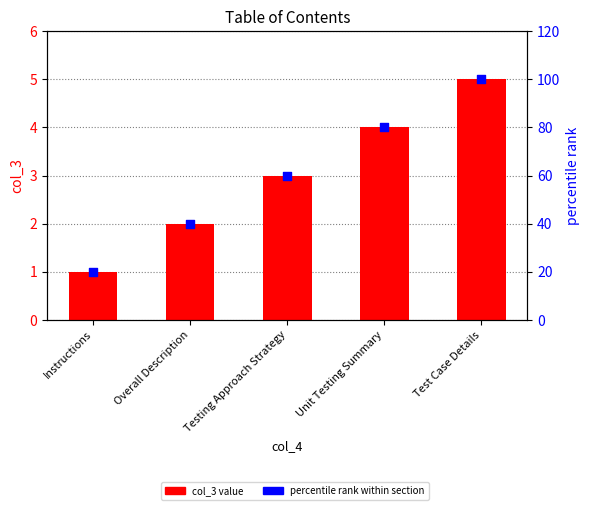

At which category is the sum across all series the highest?

Test Case Details